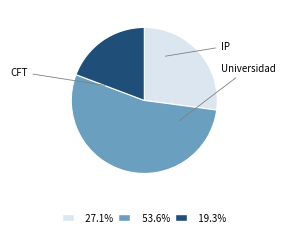

Does any single category account for the majority?

Yes